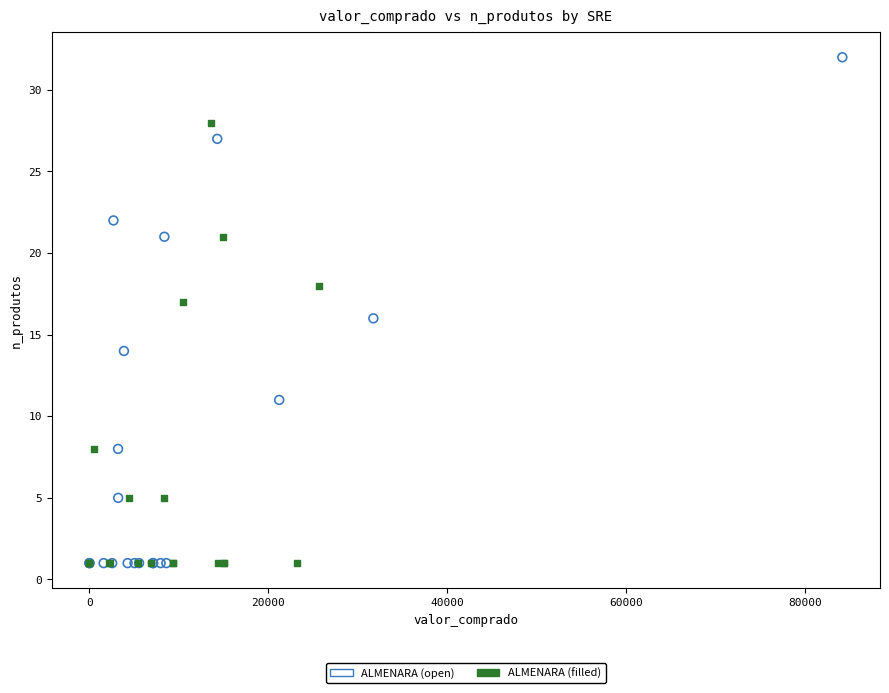

Which series has the widest spread of Y values?

ALMENARA (open)